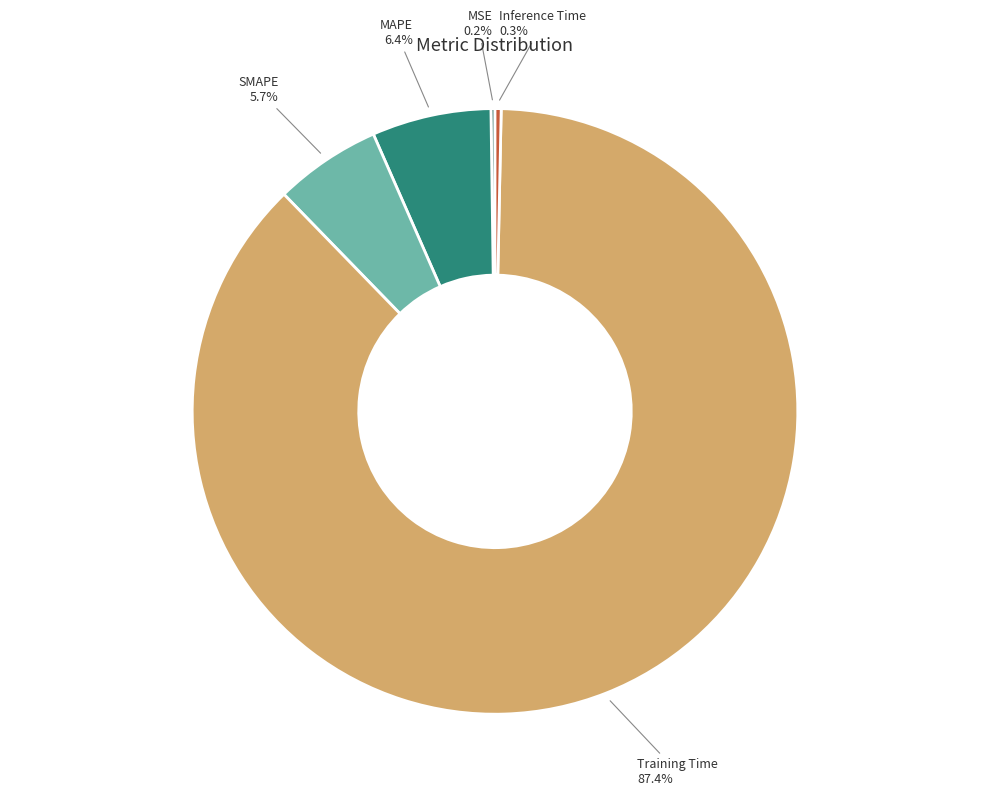

Does any single category account for the majority?

Yes